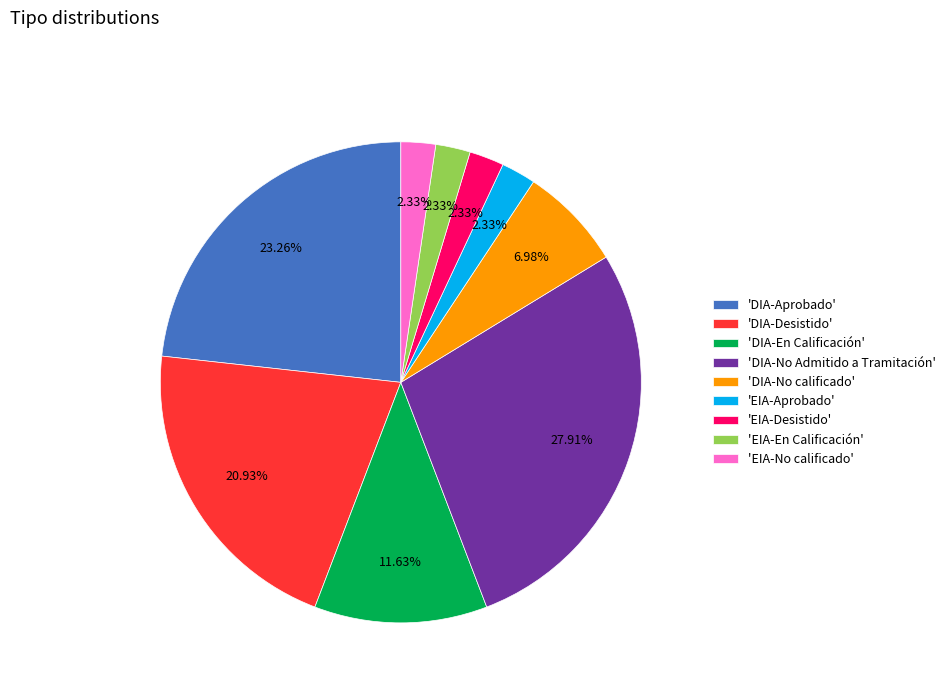

Do 'DIA-No Admitido a Tramitación' and 'EIA-Aprobado' together represent more than half of the pie?

No